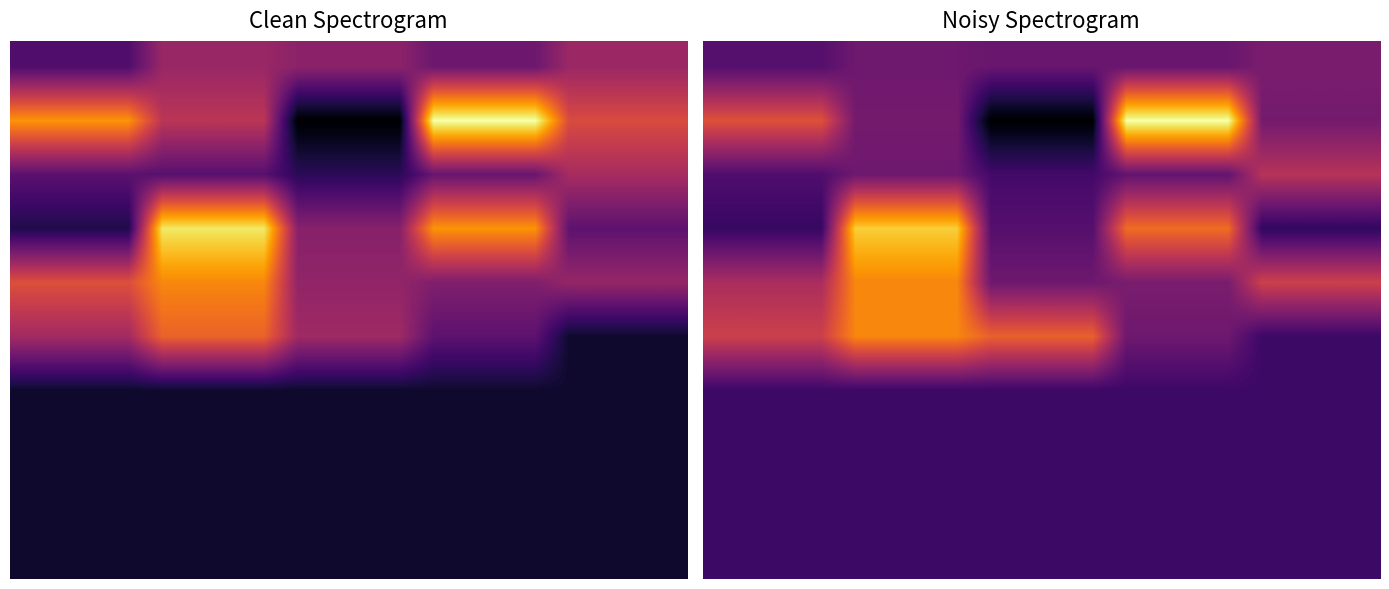

Is the value of 0 at 0.0 greater than the value of 8 at 15.0?

Yes